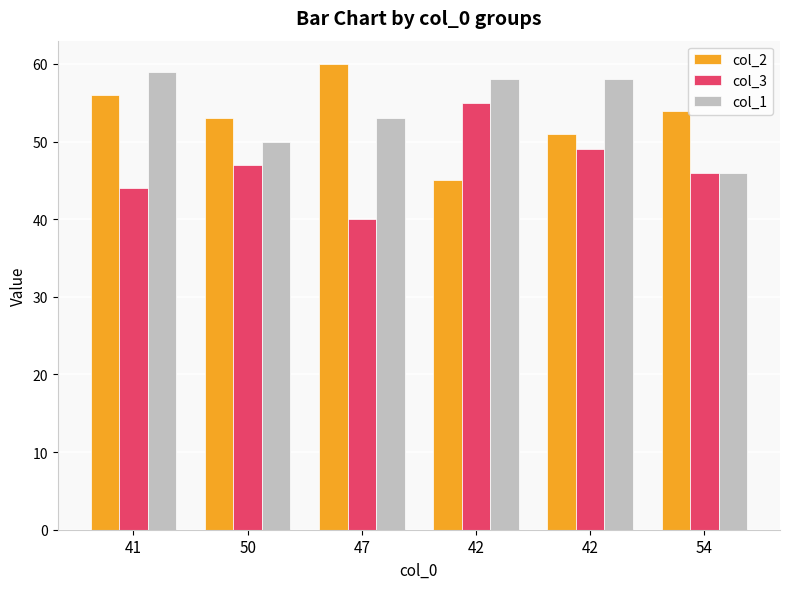

How many data points in col_3 are less than 47?

3